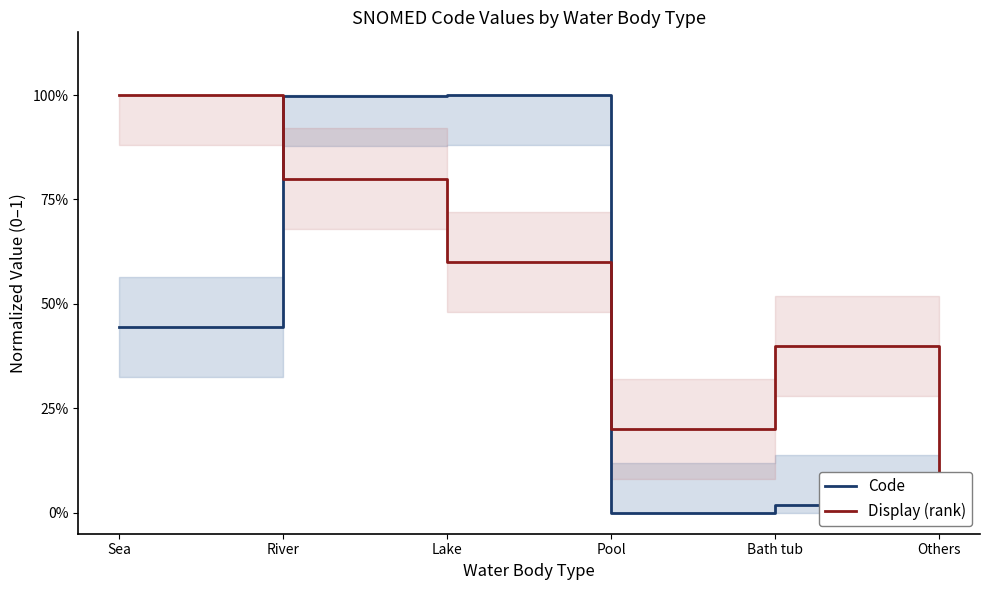

After their last crossing, which series has the higher values: Display (rank) or Code?

Code